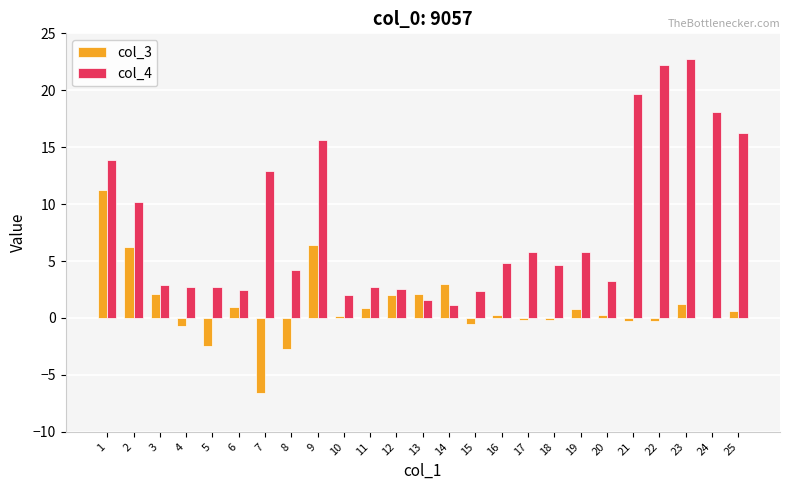

What is the maximum value shown in the chart?

22.8